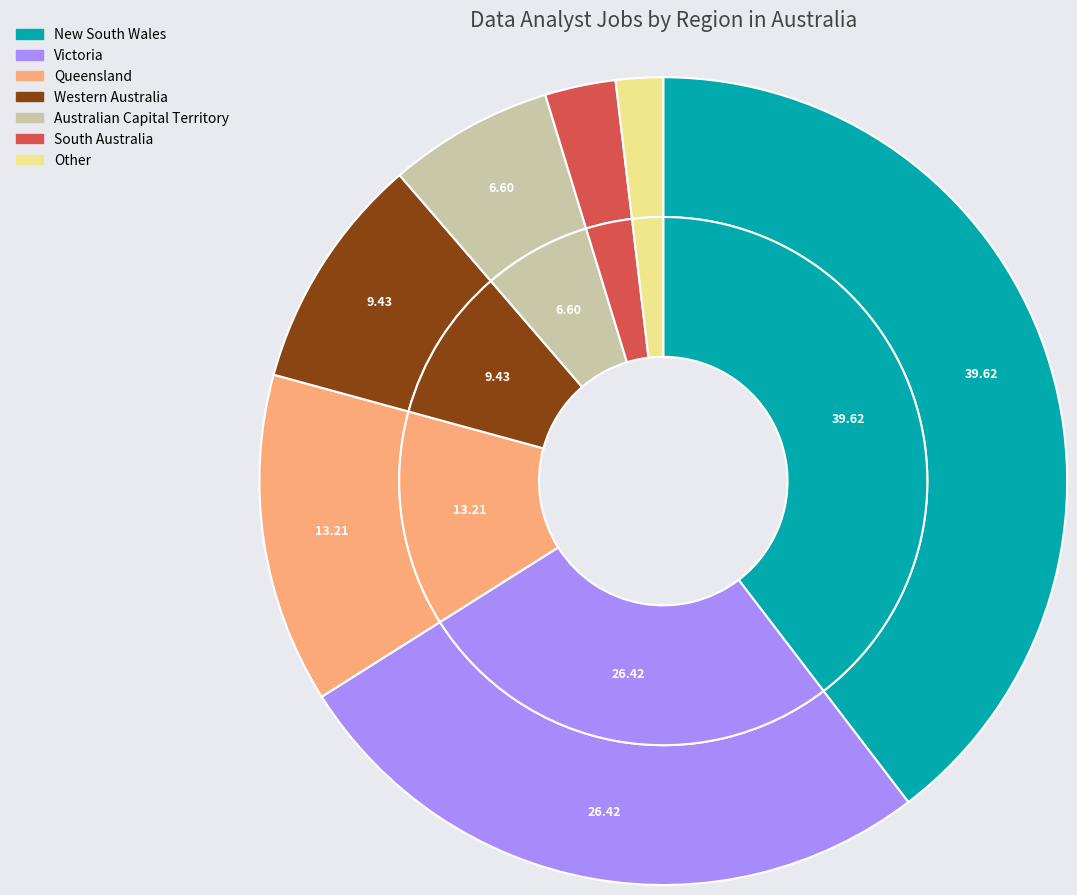

What is the change in value from South Australia to Other?

-1